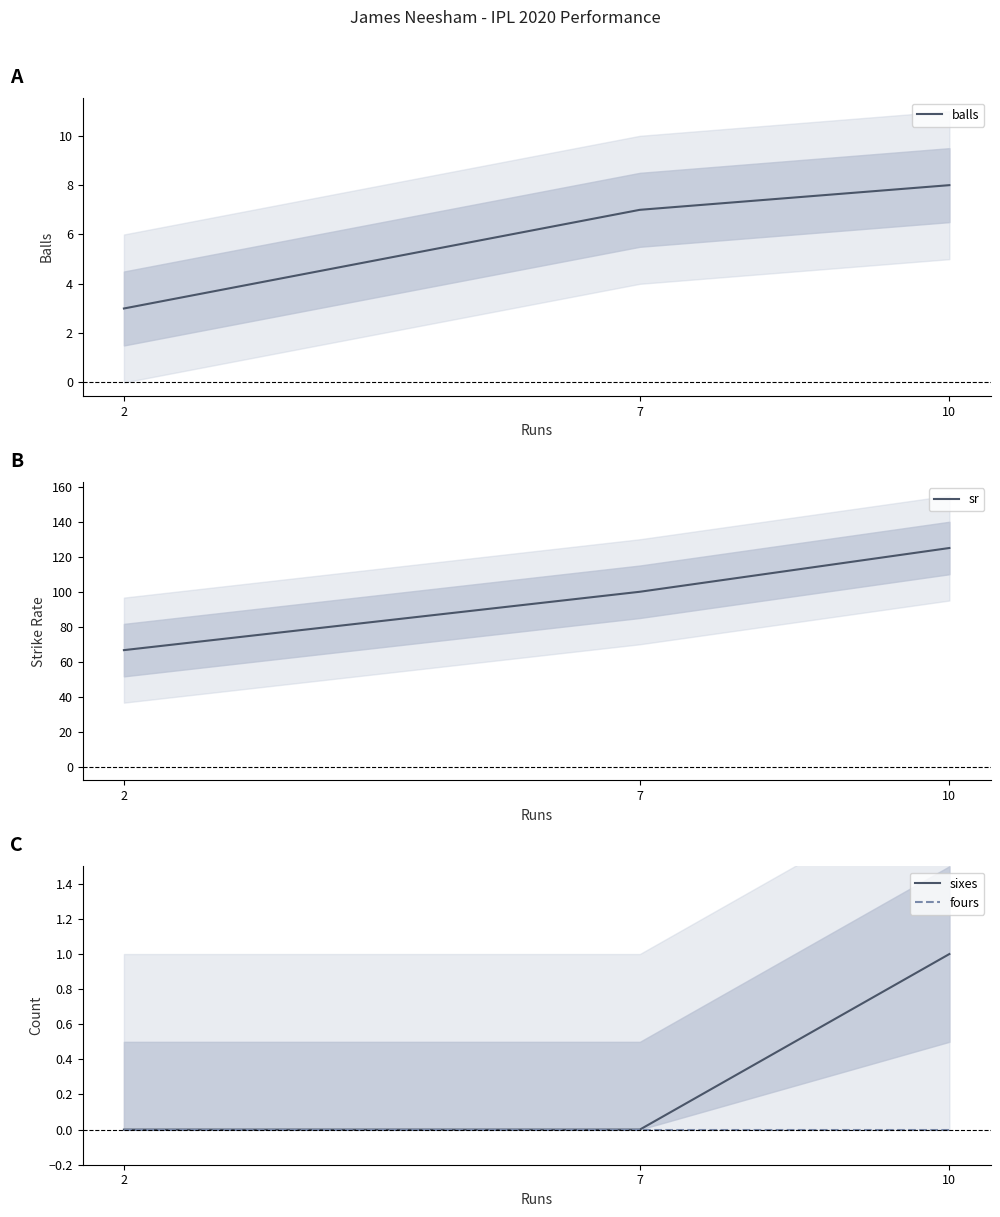

List the labels in order of balls value, smallest first.

2, 7, 10